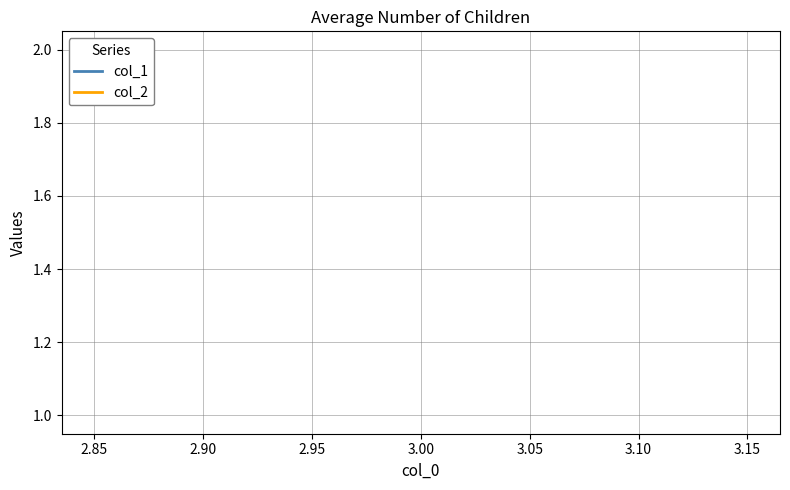

Which series has the widest spread of values?

col_1